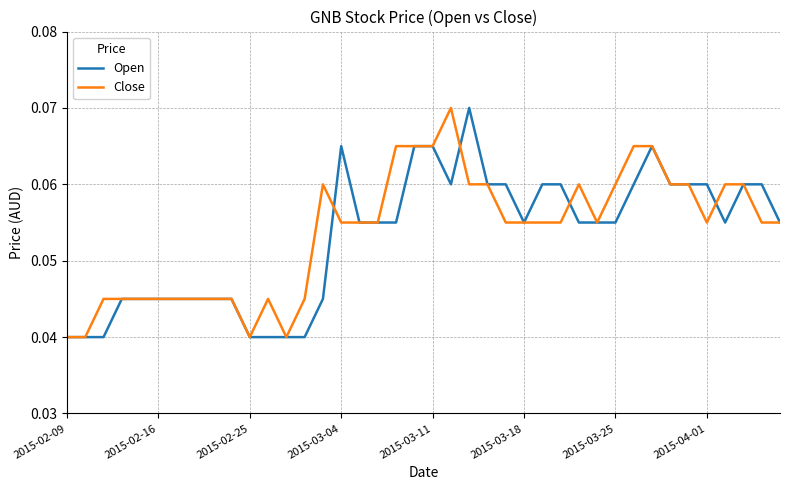

What is the maximum value shown in the chart?

0.1